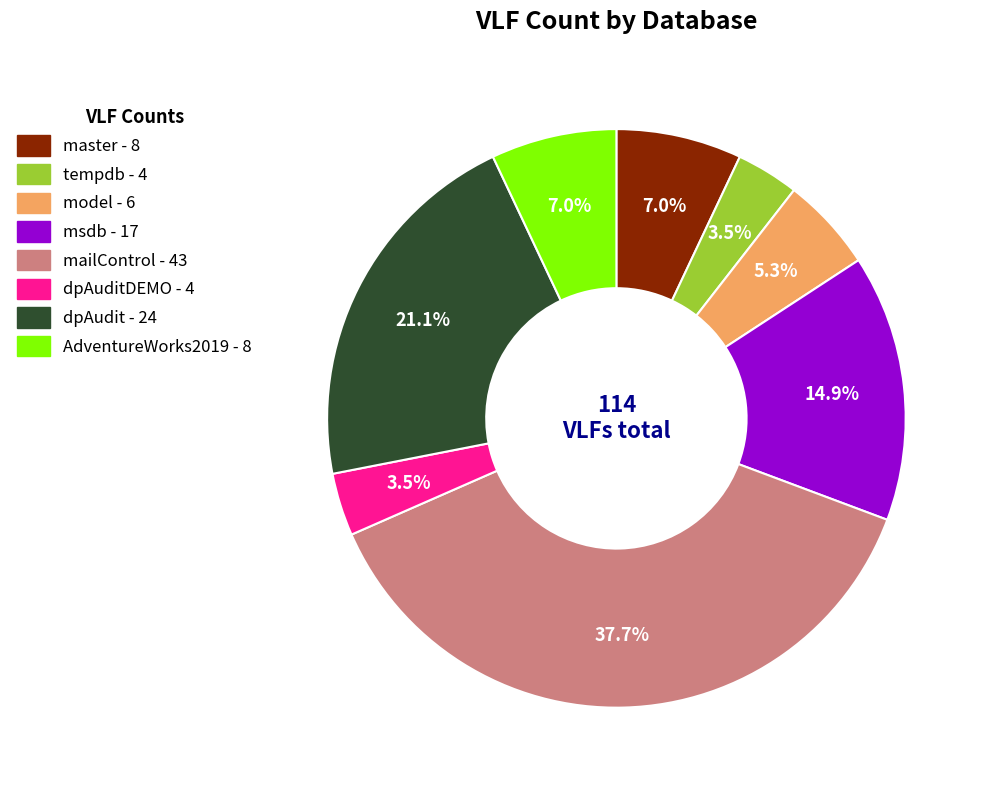

Is there a majority slice in this chart?

No